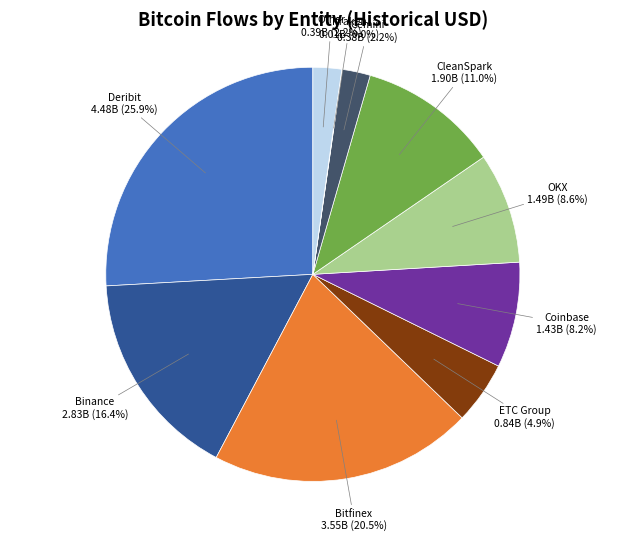

Is there any slice that represents more than half of the pie?

No